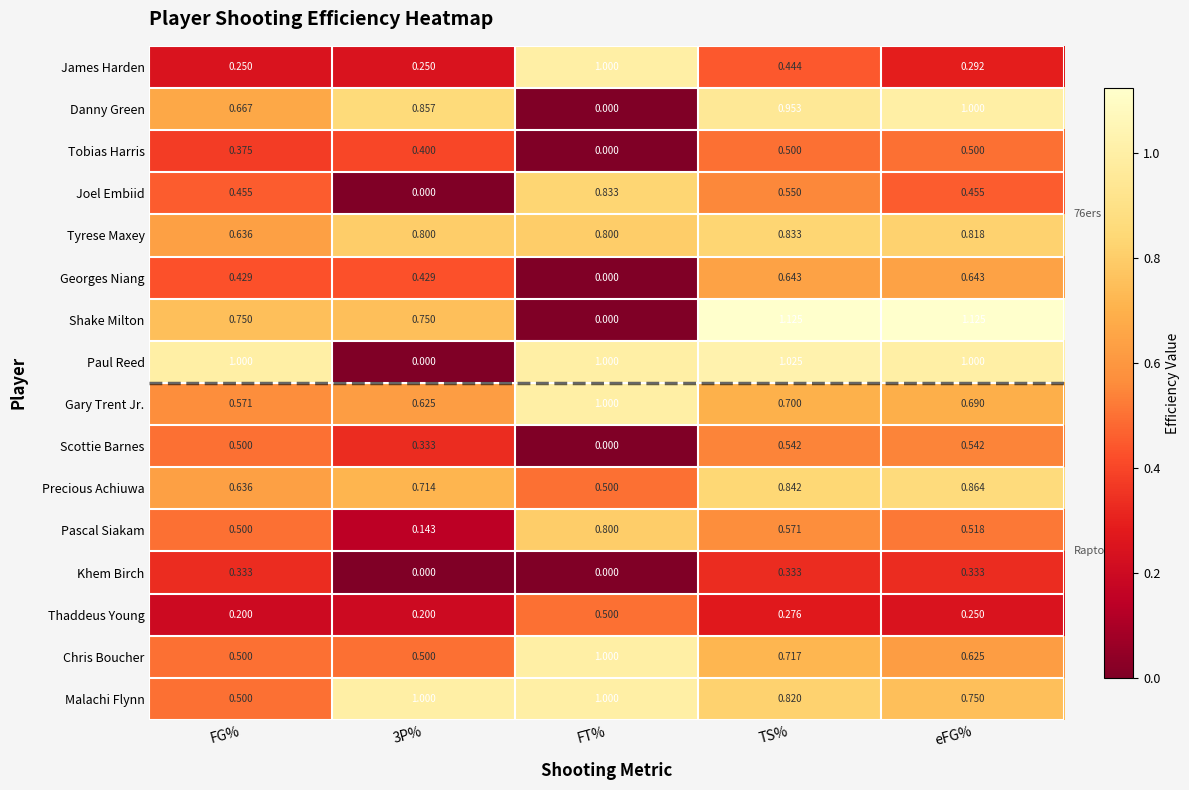

Is the value of Tyrese Maxey at eFG% greater than the value of Pascal Siakam at FT%?

Yes